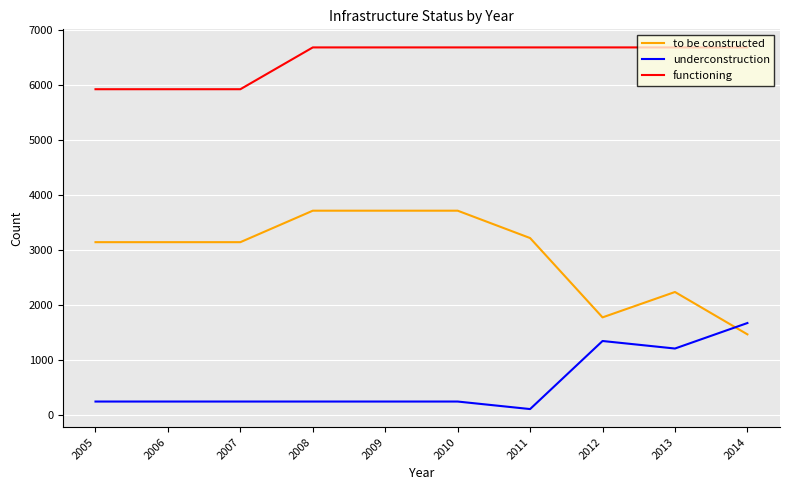

The to be constructed series shows 767 at 2007. True or false?

False